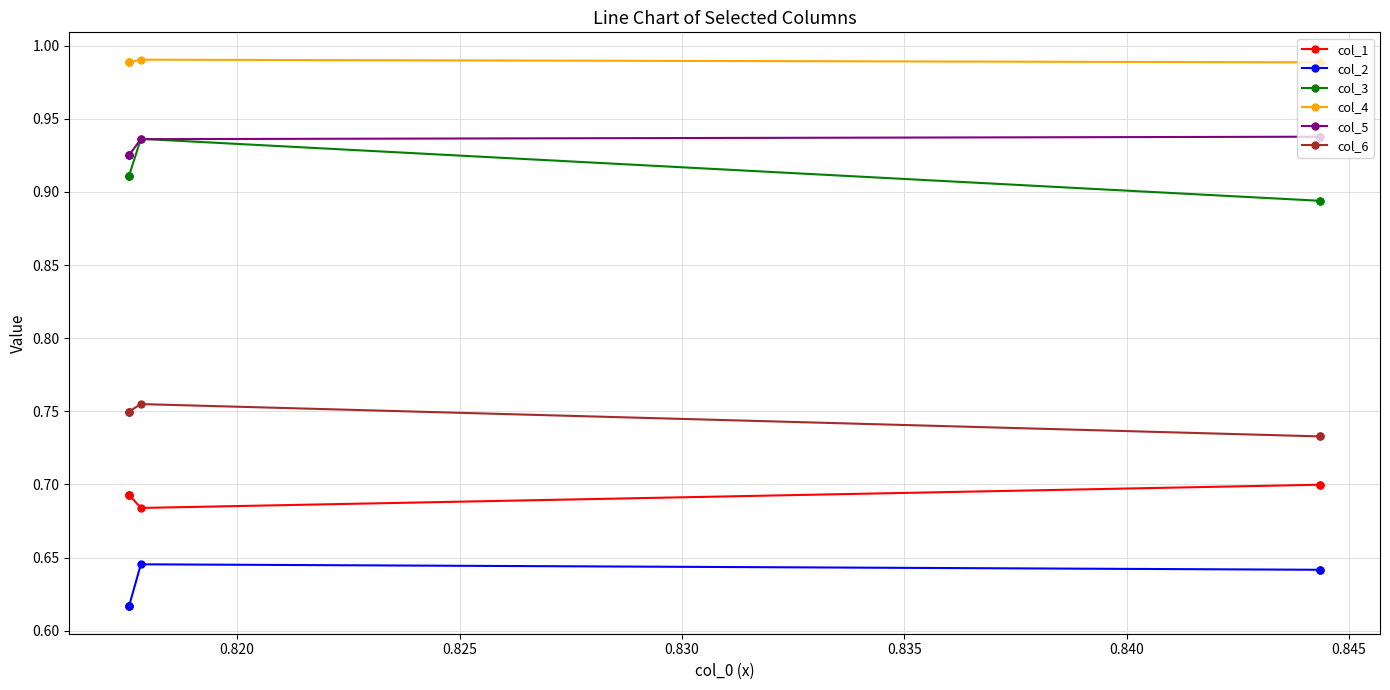

True or false: col_5 and col_1 intersect in this chart.

False